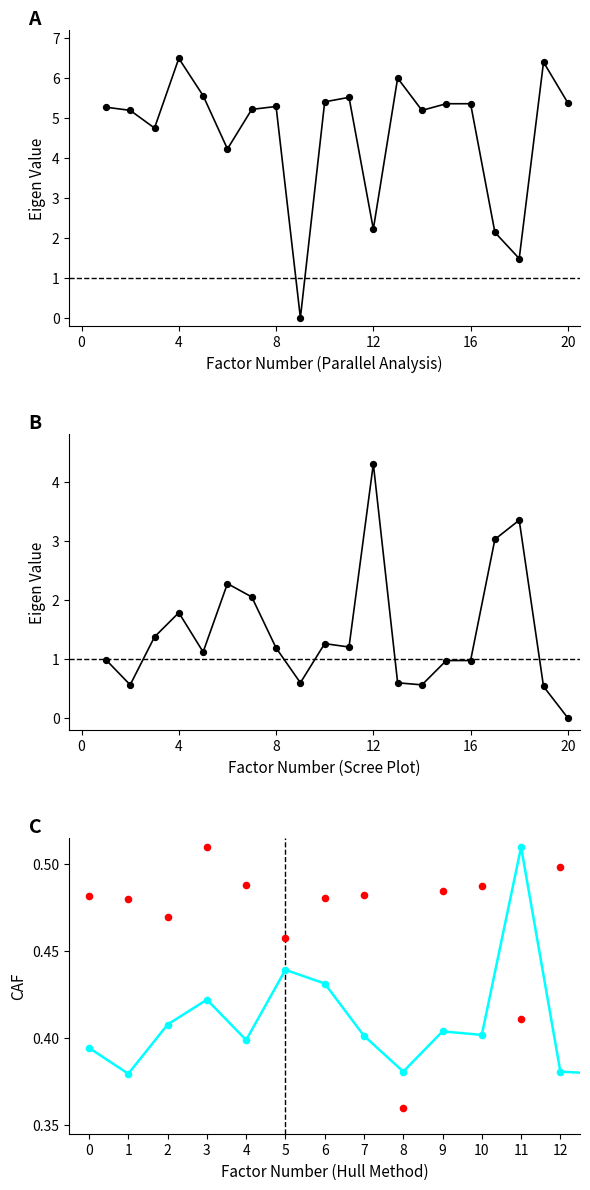

At how many categories does at least one series exceed 1?

19